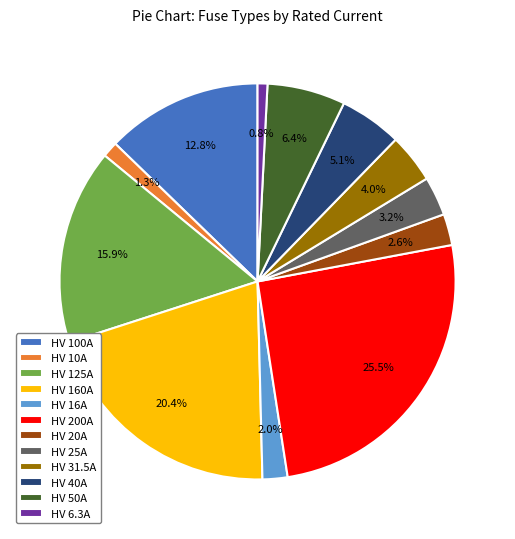

How much of the chart is everything except HV 25A?

96.8%